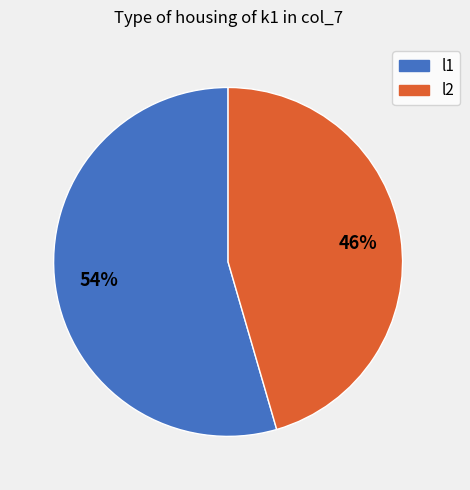

Between l1 and l2, which is larger?

l1